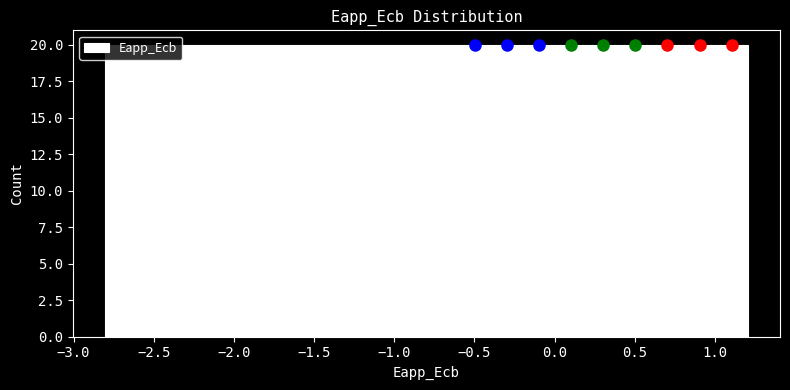

How tall is the bar that spans -1.4 to -1.2 on the x-axis? Neither the bar edges nor the heights are printed on the chart, so give them approximately, as read against the axes.

20